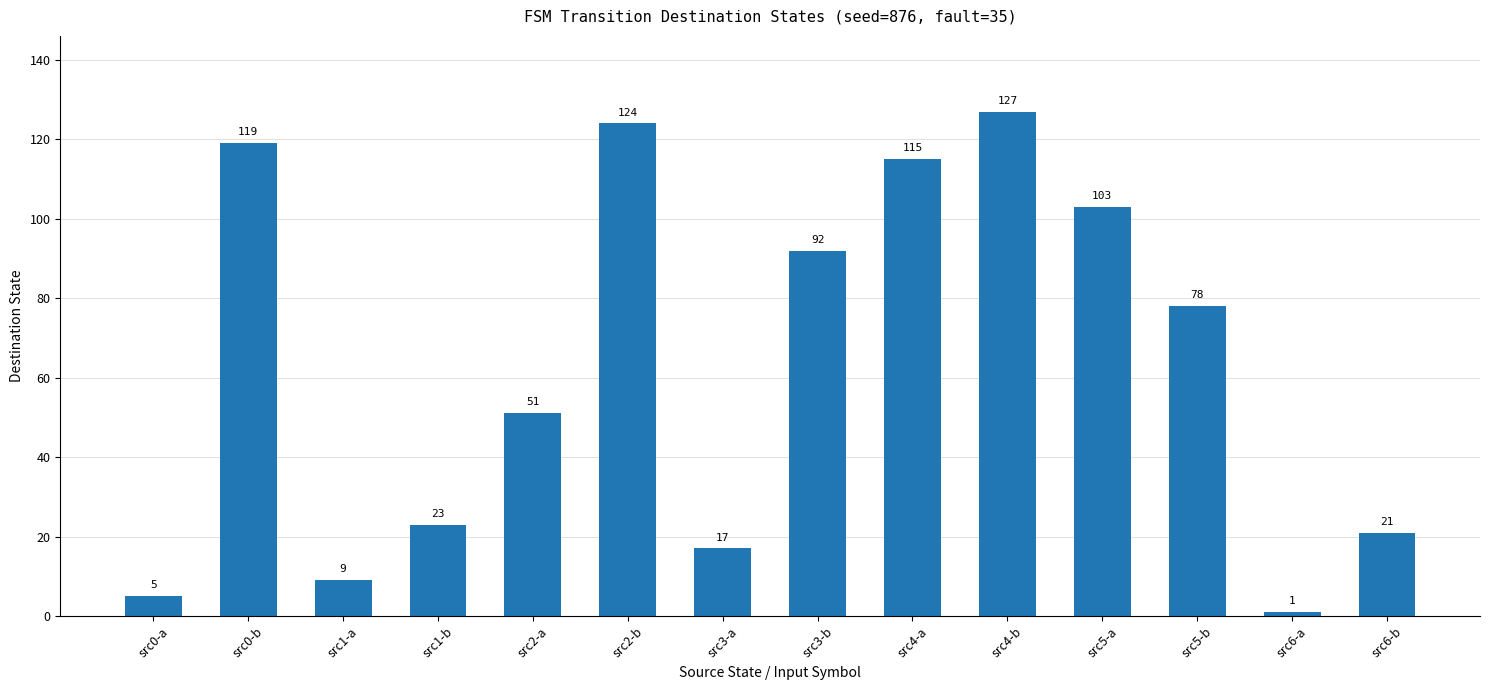

List the labels in order of value, largest first.

src4-b, src2-b, src0-b, src4-a, src5-a, src3-b, src5-b, src2-a, src1-b, src6-b, src3-a, src1-a, src0-a, src6-a